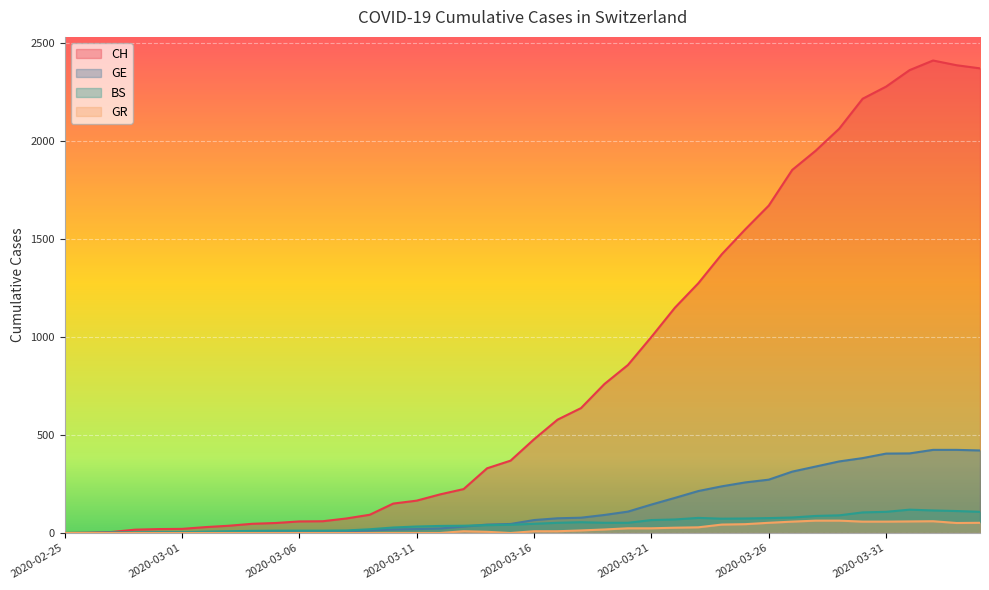

True or false: CH and GE cross at least once.

False